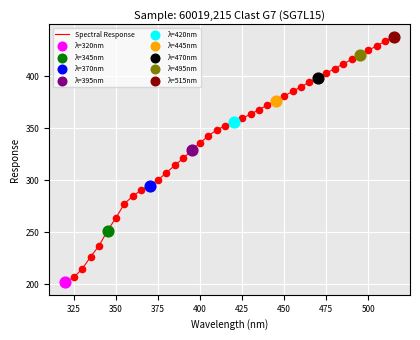

What is the maximum value shown in the chart?

437.8